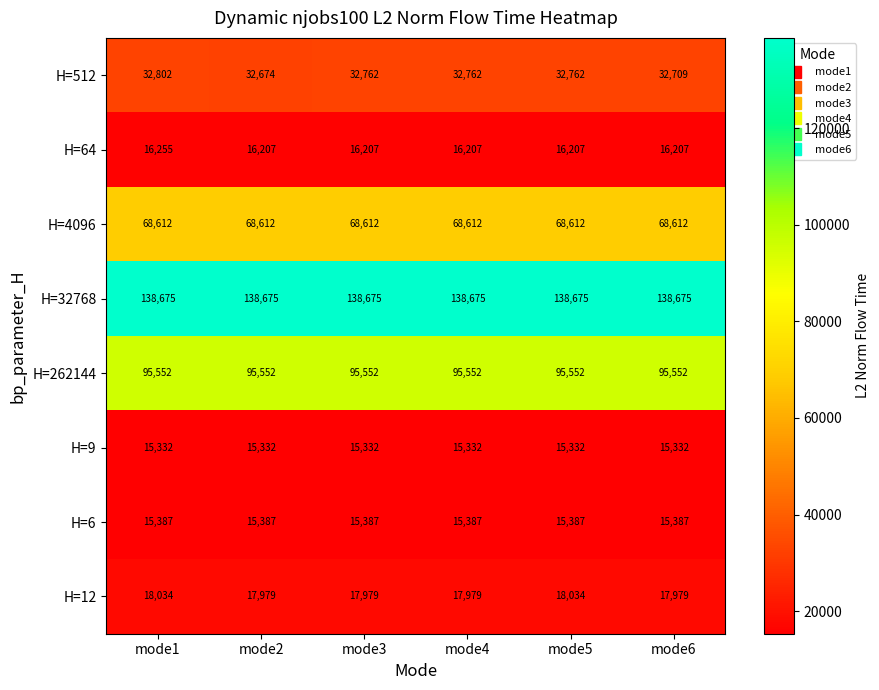

What is the difference between the highest and lowest values at mode1?

123343